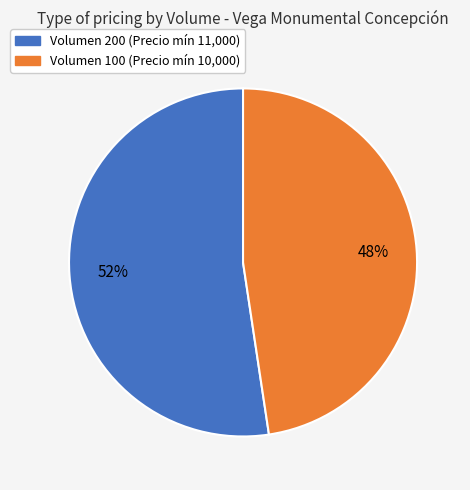

Count the number of slices in the pie.

2